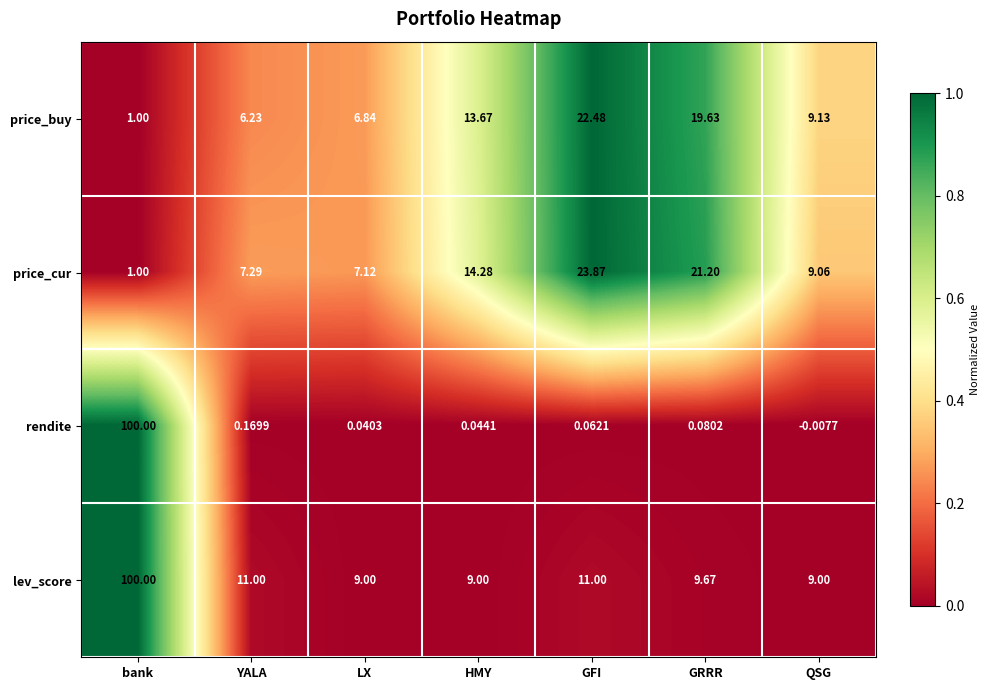

Which category has the lowest value in the rendite series?

QSG